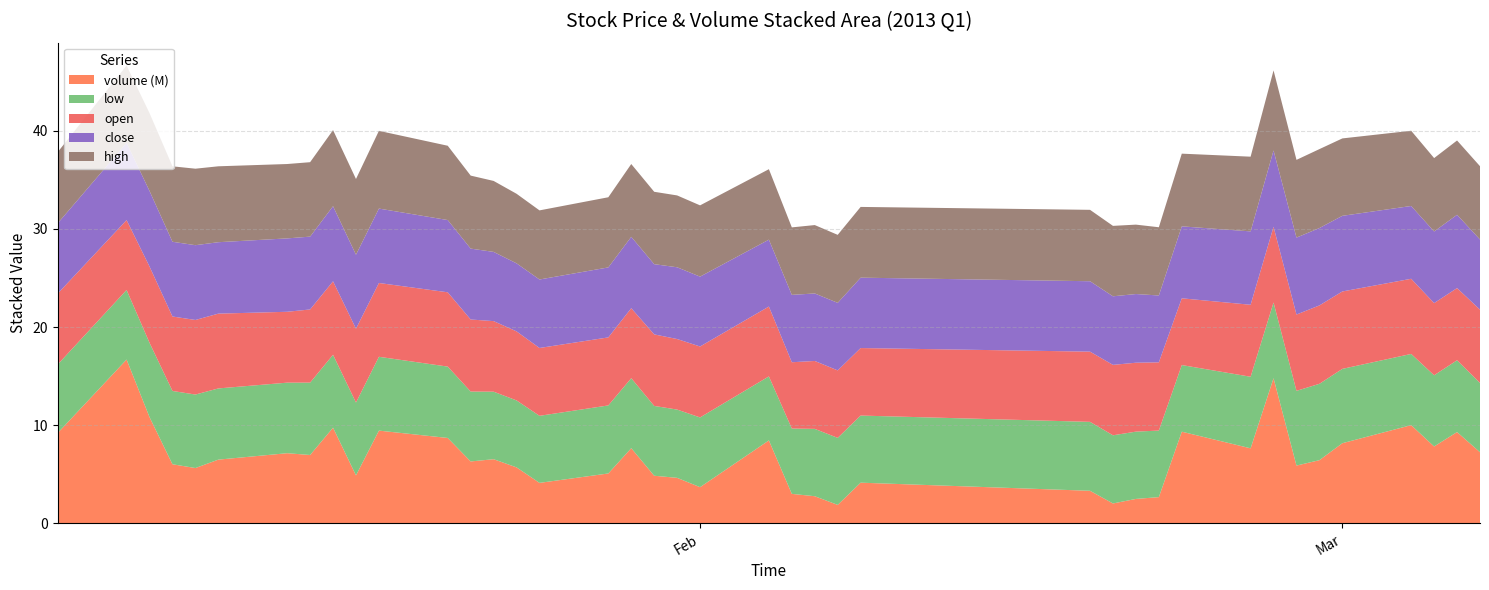

Reading left to right, list all the values displayed in this chart.

close: 2013-01-04=7.2	2013-01-07=7.9	2013-01-08=7.7	2013-01-09=7.6	2013-01-10=7.6	2013-01-11=7.3	2013-01-14=7.5	2013-01-15=7.4	2013-01-16=7.7	2013-01-17=7.5	2013-01-18=7.6	2013-01-21=7.4	2013-01-22=7.2	2013-01-23=7.1	2013-01-24=6.9	2013-01-25=7.0	2013-01-28=7.1	2013-01-29=7.3	2013-01-30=7.2	2013-01-31=7.3	2013-02-01=7.1	2013-02-04=6.8	2013-02-05=6.9	2013-02-06=6.9	2013-02-07=6.9	2013-02-08=7.2	2013-02-18=7.2	2013-02-19=7.0	2013-02-20=7.0	2013-02-21=6.8	2013-02-22=7.3	2013-02-25=7.5	2013-02-26=7.8	2013-02-27=7.8	2013-02-28=7.9	2013-03-01=7.7	2013-03-04=7.4	2013-03-05=7.3	2013-03-06=7.5	2013-03-07=7.1
open: 2013-01-04=7.2	2013-01-07=7.1	2013-01-08=7.8	2013-01-09=7.6	2013-01-10=7.6	2013-01-11=7.6	2013-01-14=7.2	2013-01-15=7.5	2013-01-16=7.5	2013-01-17=7.5	2013-01-18=7.5	2013-01-21=7.6	2013-01-22=7.3	2013-01-23=7.2	2013-01-24=7.0	2013-01-25=6.9	2013-01-28=6.9	2013-01-29=7.1	2013-01-30=7.3	2013-01-31=7.2	2013-02-01=7.2	2013-02-04=7.1	2013-02-05=6.8	2013-02-06=6.9	2013-02-07=6.9	2013-02-08=6.9	2013-02-18=7.2	2013-02-19=7.2	2013-02-20=7.0	2013-02-21=7.0	2013-02-22=6.8	2013-02-25=7.3	2013-02-26=7.7	2013-02-27=7.8	2013-02-28=8.0	2013-03-01=7.9	2013-03-04=7.7	2013-03-05=7.4	2013-03-06=7.4	2013-03-07=7.5
high: 2013-01-04=7.3	2013-01-07=7.9	2013-01-08=7.9	2013-01-09=7.7	2013-01-10=7.8	2013-01-11=7.7	2013-01-14=7.6	2013-01-15=7.6	2013-01-16=7.8	2013-01-17=7.7	2013-01-18=7.9	2013-01-21=7.6	2013-01-22=7.4	2013-01-23=7.2	2013-01-24=7.1	2013-01-25=7.0	2013-01-28=7.1	2013-01-29=7.4	2013-01-30=7.4	2013-01-31=7.3	2013-02-01=7.3	2013-02-04=7.2	2013-02-05=6.9	2013-02-06=7.0	2013-02-07=6.9	2013-02-08=7.2	2013-02-18=7.3	2013-02-19=7.2	2013-02-20=7.1	2013-02-21=7.0	2013-02-22=7.4	2013-02-25=7.6	2013-02-26=8.2	2013-02-27=7.9	2013-02-28=8.0	2013-03-01=7.9	2013-03-04=7.7	2013-03-05=7.5	2013-03-06=7.6	2013-03-07=7.5
low: 2013-01-04=7.0	2013-01-07=7.1	2013-01-08=7.6	2013-01-09=7.5	2013-01-10=7.5	2013-01-11=7.3	2013-01-14=7.2	2013-01-15=7.4	2013-01-16=7.4	2013-01-17=7.4	2013-01-18=7.5	2013-01-21=7.3	2013-01-22=7.1	2013-01-23=6.9	2013-01-24=6.8	2013-01-25=6.8	2013-01-28=6.9	2013-01-29=7.1	2013-01-30=7.1	2013-01-31=7.0	2013-02-01=7.1	2013-02-04=6.5	2013-02-05=6.7	2013-02-06=6.9	2013-02-07=6.8	2013-02-08=6.8	2013-02-18=7.0	2013-02-19=6.9	2013-02-20=6.9	2013-02-21=6.8	2013-02-22=6.8	2013-02-25=7.3	2013-02-26=7.7	2013-02-27=7.6	2013-02-28=7.8	2013-03-01=7.6	2013-03-04=7.3	2013-03-05=7.3	2013-03-06=7.3	2013-03-07=7.1
volume: 2013-01-04=9215900.0	2013-01-07=16691235.0	2013-01-08=10823793.0	2013-01-09=6021754.0	2013-01-10=5636274.0	2013-01-11=6492884.0	2013-01-14=7147243.0	2013-01-15=6965137.0	2013-01-16=9748575.0	2013-01-17=4886749.0	2013-01-18=9449612.0	2013-01-21=8700184.0	2013-01-22=6306812.0	2013-01-23=6536411.0	2013-01-24=5703498.0	2013-01-25=4124117.0	2013-01-28=5082705.0	2013-01-29=7659624.0	2013-01-30=4850908.0	2013-01-31=4636669.0	2013-02-01=3686800.0	2013-02-04=8450638.0	2013-02-05=3004018.0	2013-02-06=2764521.0	2013-02-07=1880561.0	2013-02-08=4144588.0	2013-02-18=3318232.0	2013-02-19=2026839.0	2013-02-20=2489425.0	2013-02-21=2672394.0	2013-02-22=9338885.0	2013-02-25=7645656.0	2013-02-26=14789300.0	2013-02-27=5887154.0	2013-02-28=6437878.0	2013-03-01=8166104.0	2013-03-04=10007595.0	2013-03-05=7832351.0	2013-03-06=9302449.0	2013-03-07=7248238.0